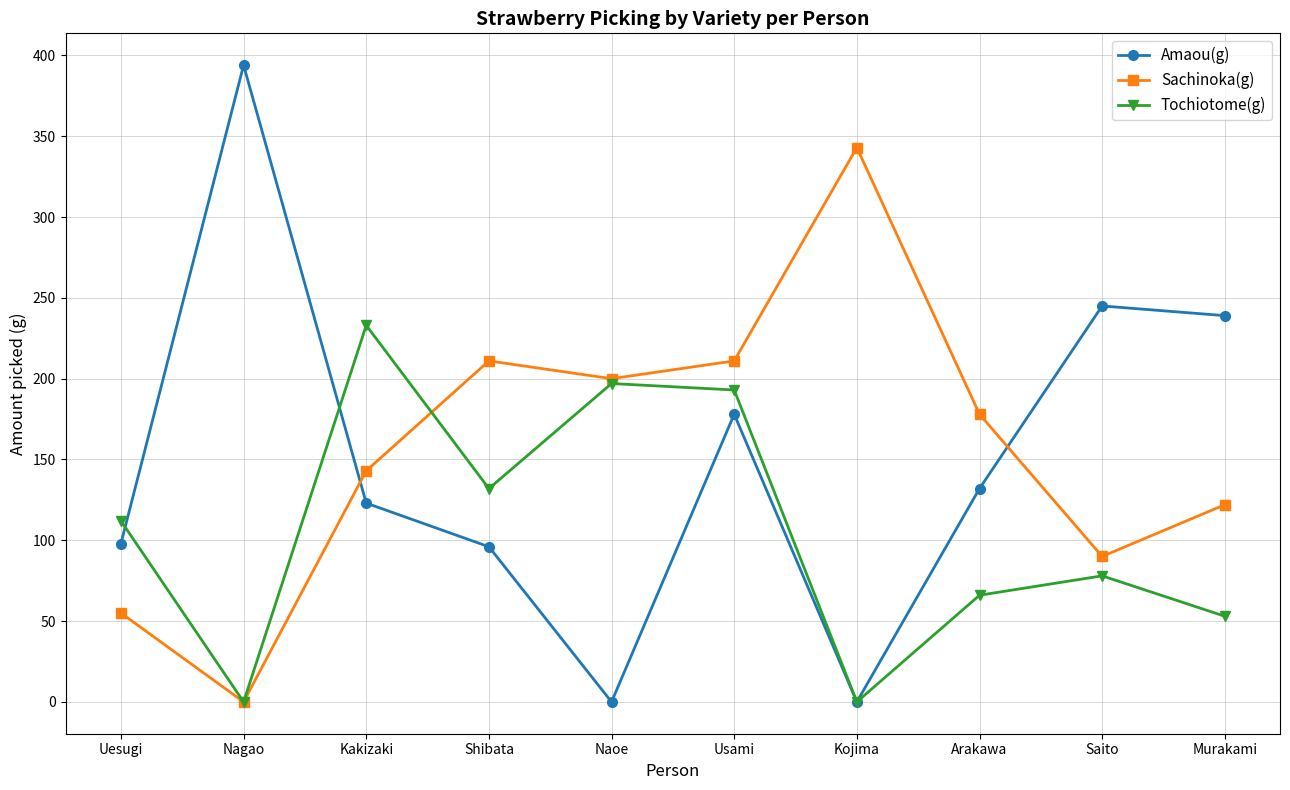

True or false: Sachinoka(g) has a value of 122 at Murakami.

True